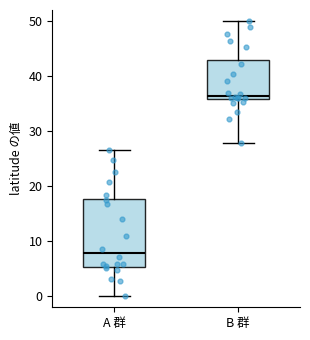

Which box is the tallest, from its lower edge to its upper edge?

A 群